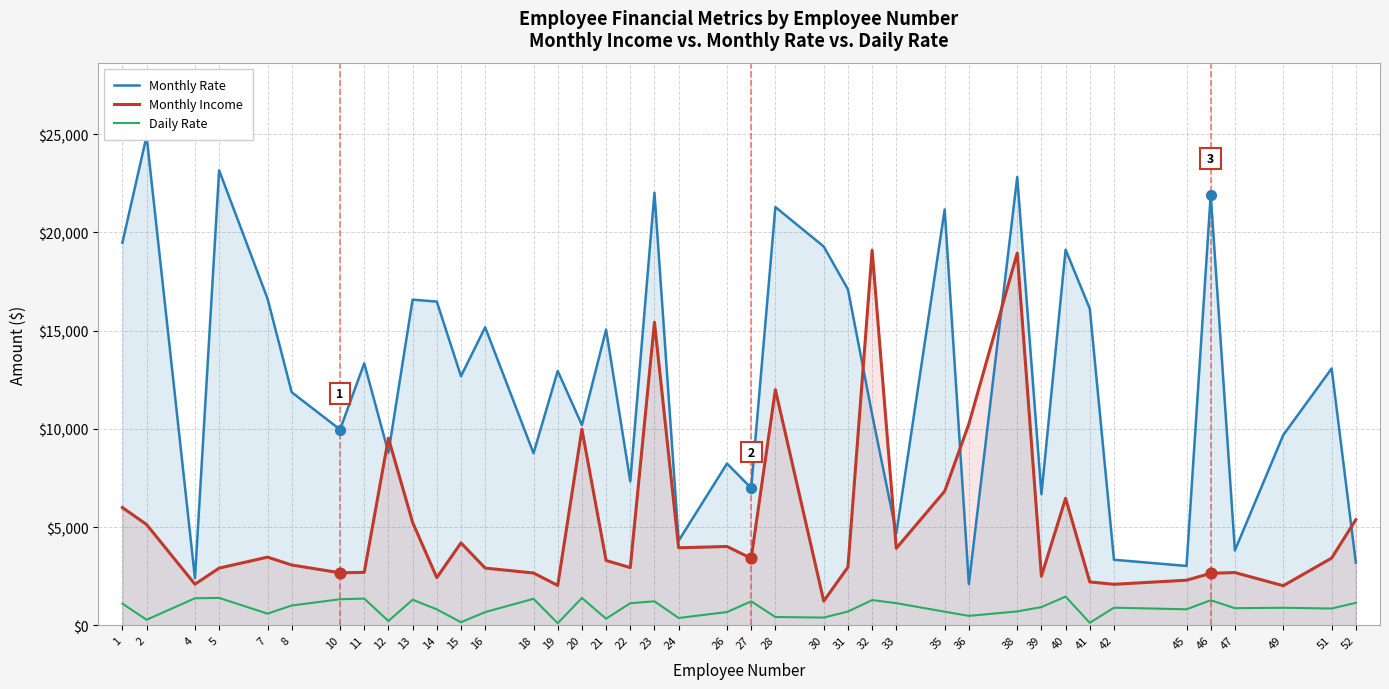

Which series contains the lowest Y value?

Daily Rate